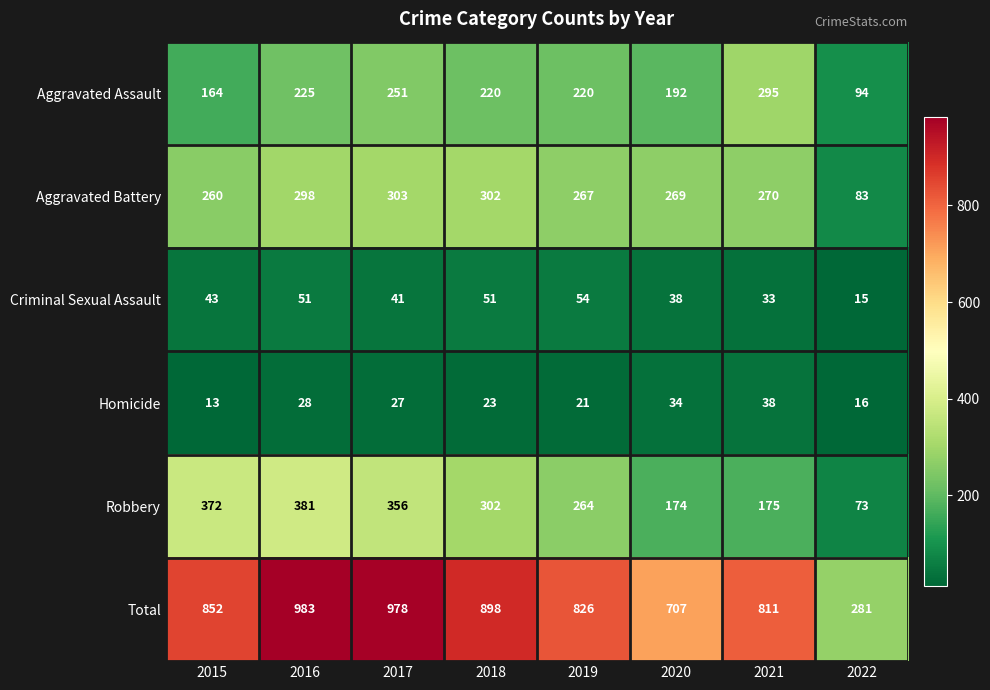

What is the lowest value of the Total series?

281